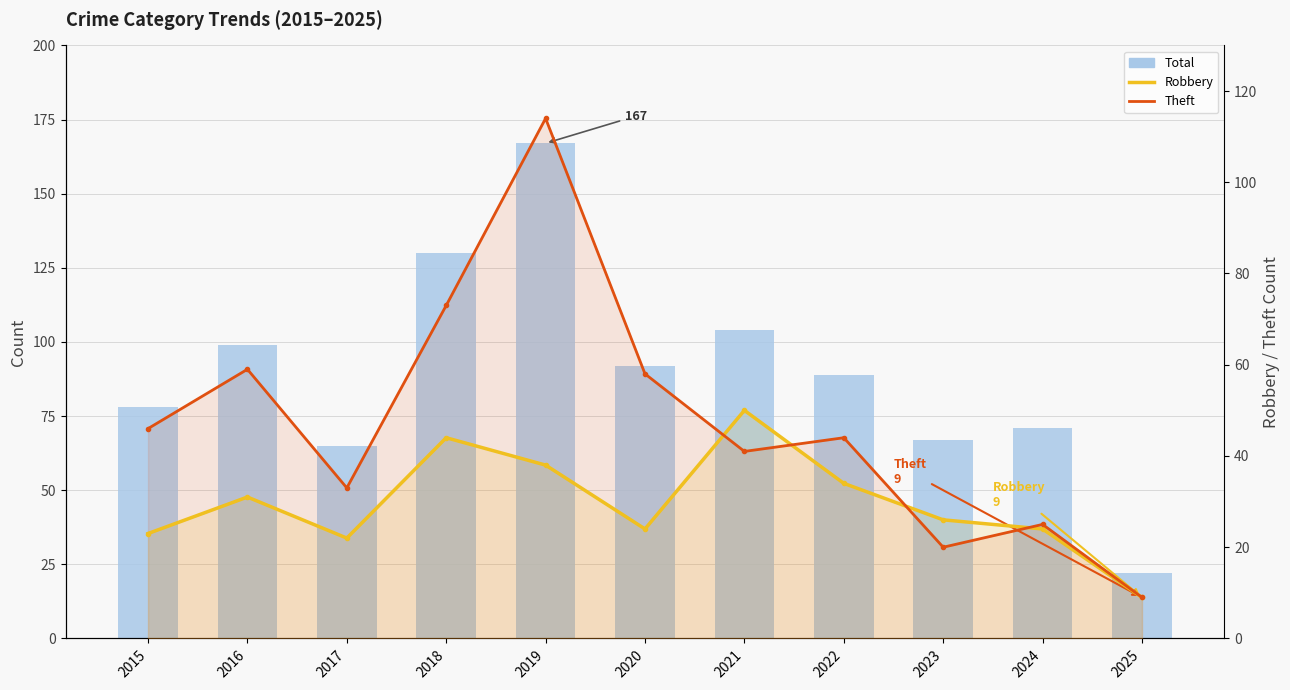

How many groups of bars are there?

11